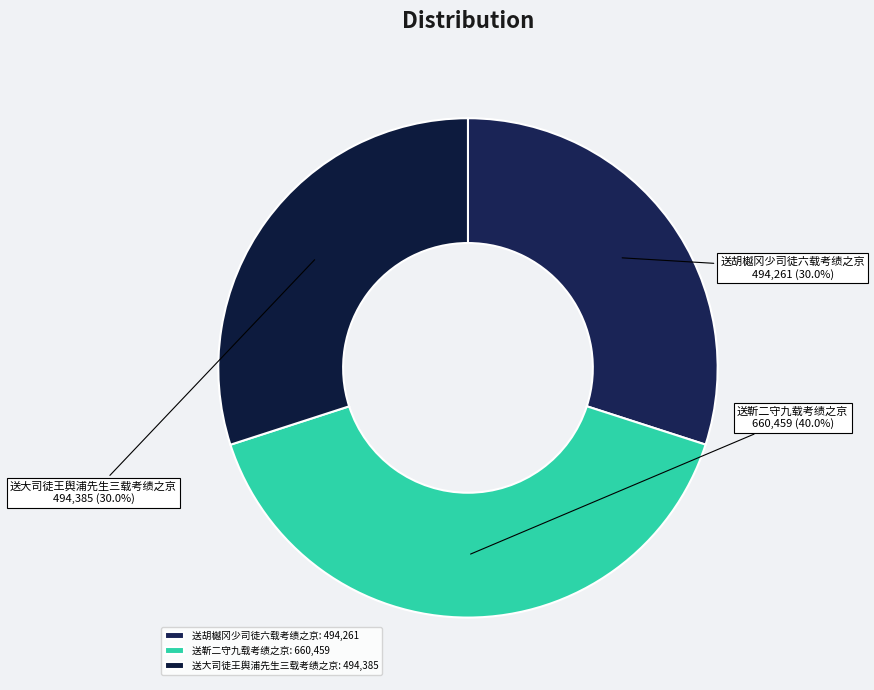

What is the ratio of the value at 送胡樾冈少司徒六载考绩之京 to the value at 送大司徒王舆浦先生三载考绩之京?

1.0